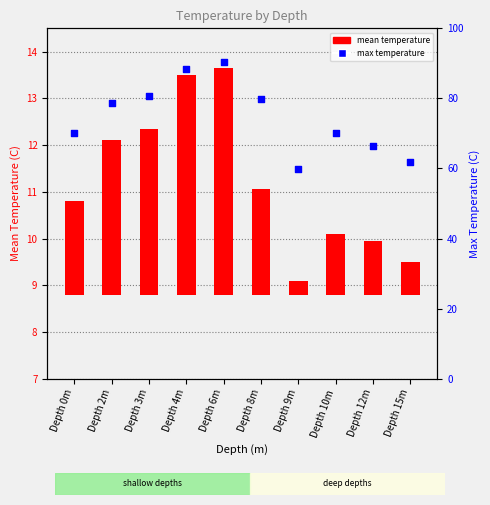

Which series has the largest total across all categories?

max temperature